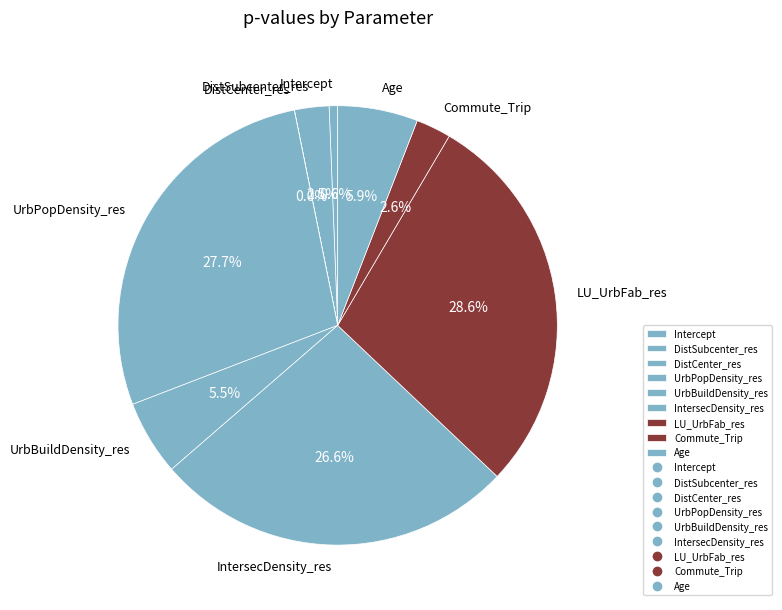

Which has a higher value, UrbPopDensity_res or DistSubcenter_res?

UrbPopDensity_res